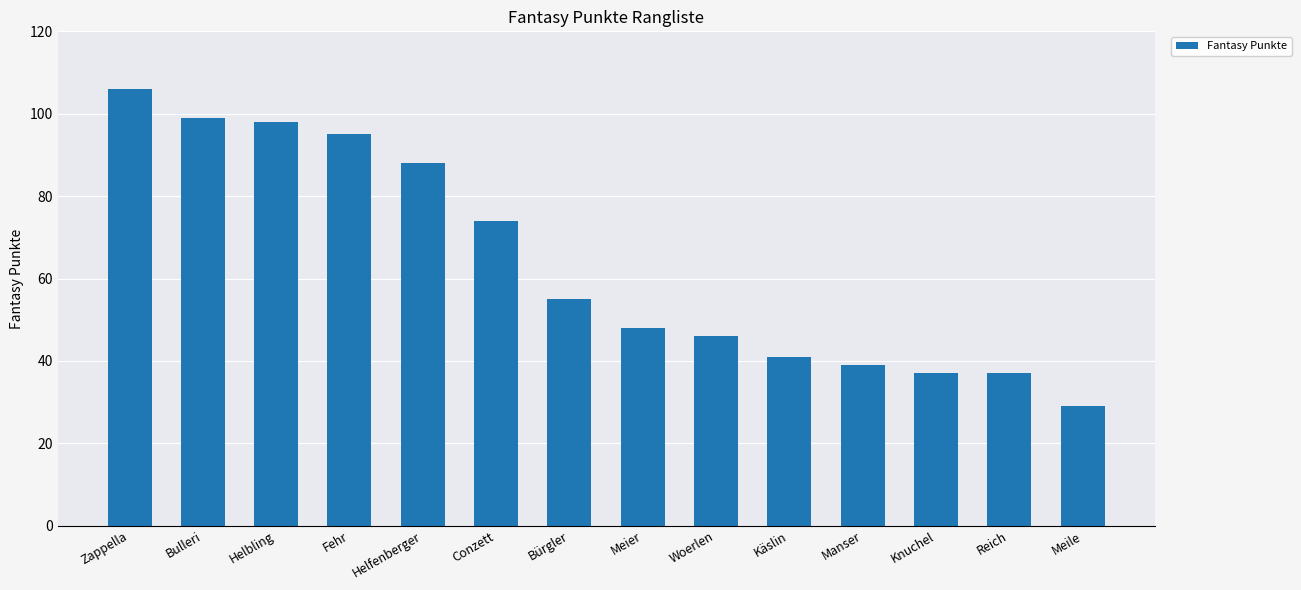

What is the difference between the values at Conzett and Meier?

26